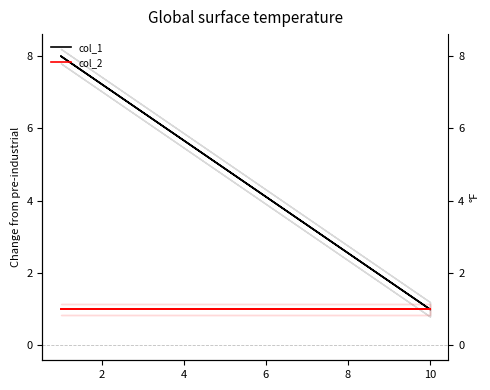

What are all the series names shown in the legend?

col_1, col_2